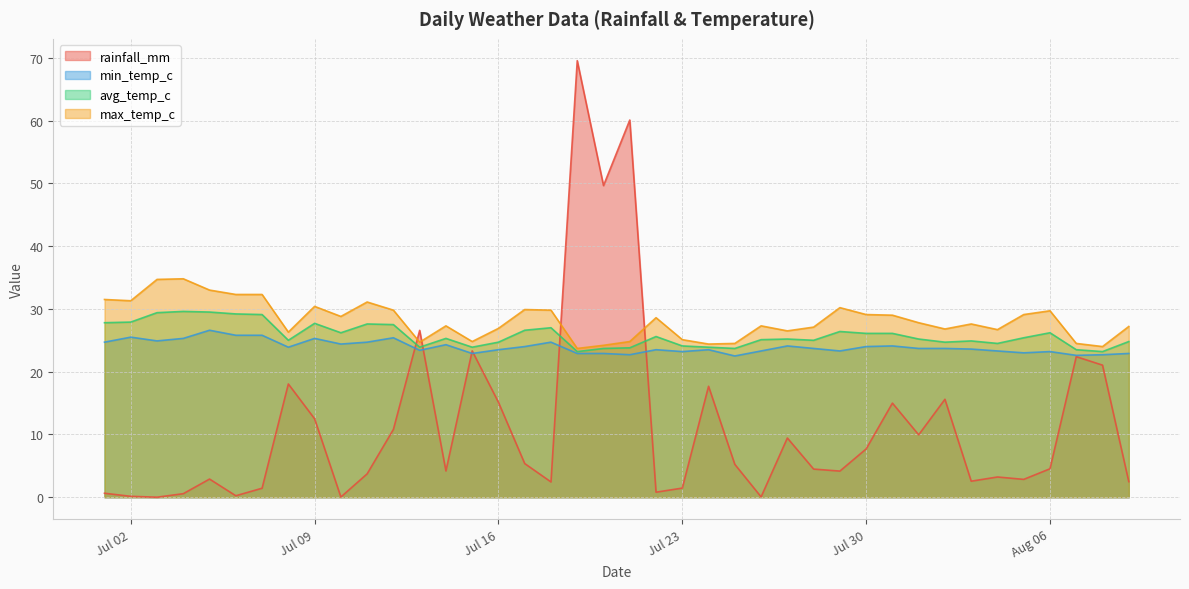

At which label does rainfall_mm first exceed 4?

2024-07-08